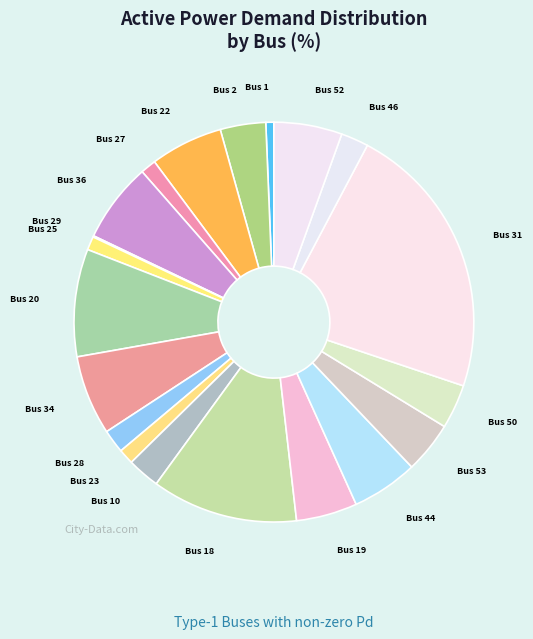

True or false: Bus 34 accounts for 6% of the total.

True